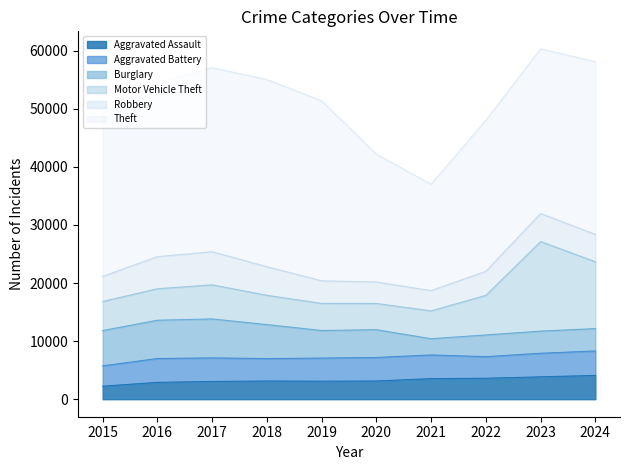

Between 2022 and 2023, which is larger?

2023